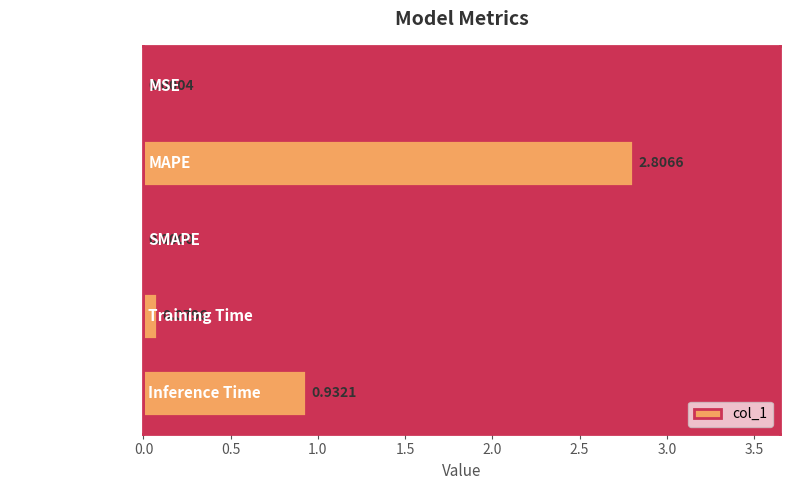

At which label is the value closest to 1?

Inference Time